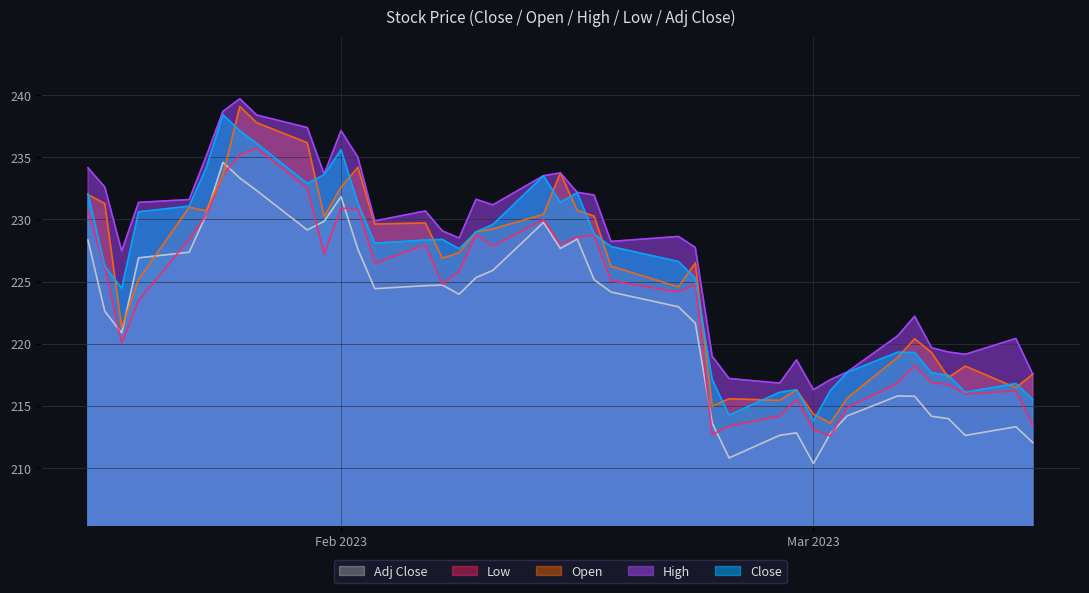

Does the chart have visible grid lines?

Yes